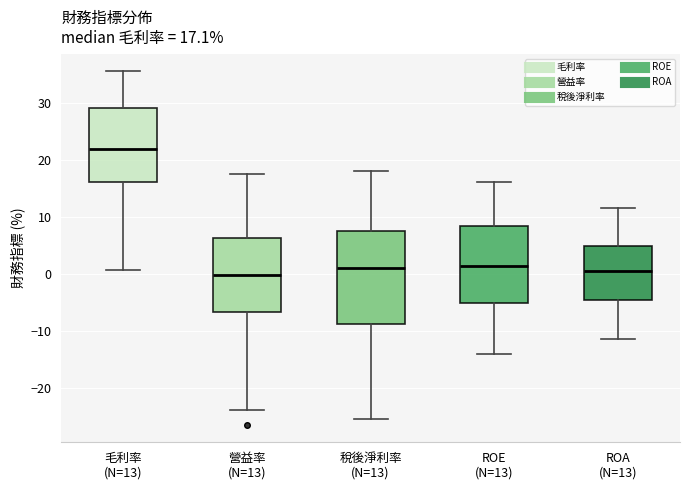

Which box's median line is the highest?

毛利率 (N=13)